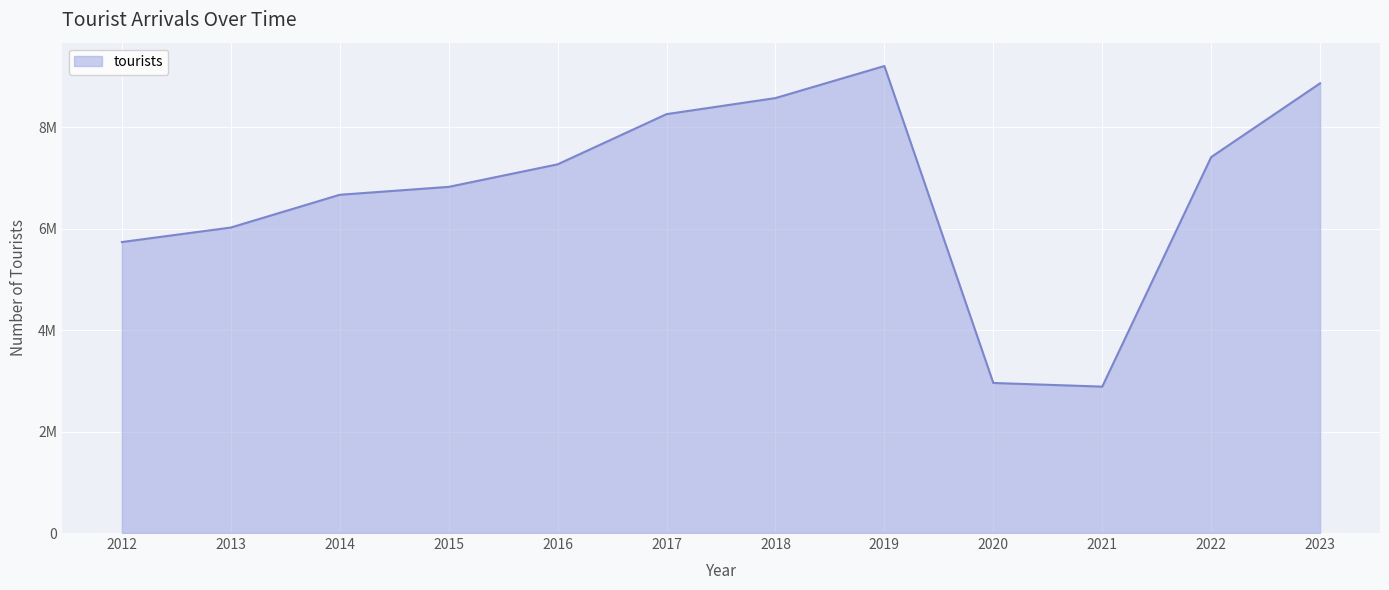

What is the value of the 5th point from the left?

7270000